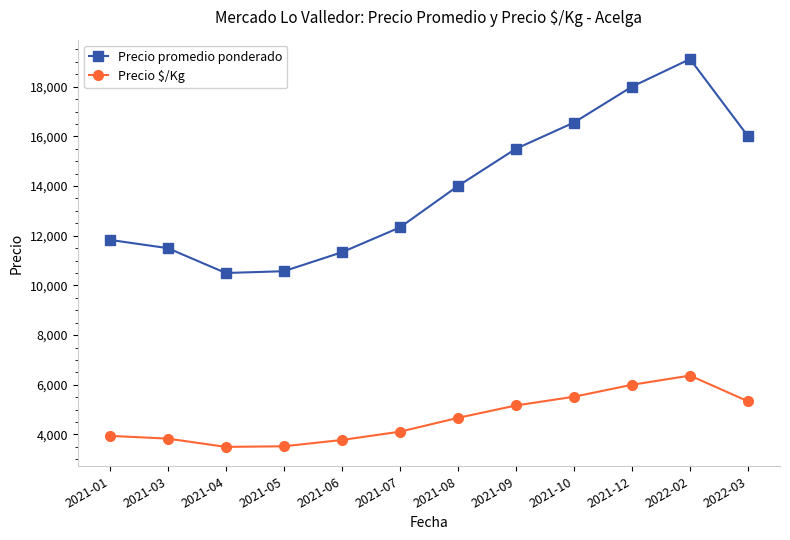

List the series in order of their peak value, lowest first.

Precio $/Kg, Precio promedio ponderado